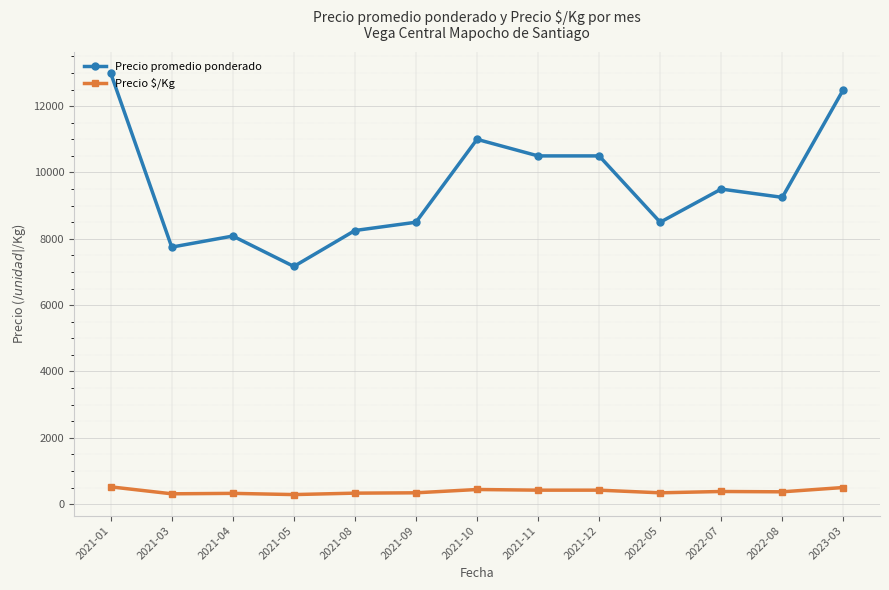

What is the maximum value shown in the chart?

13000.0